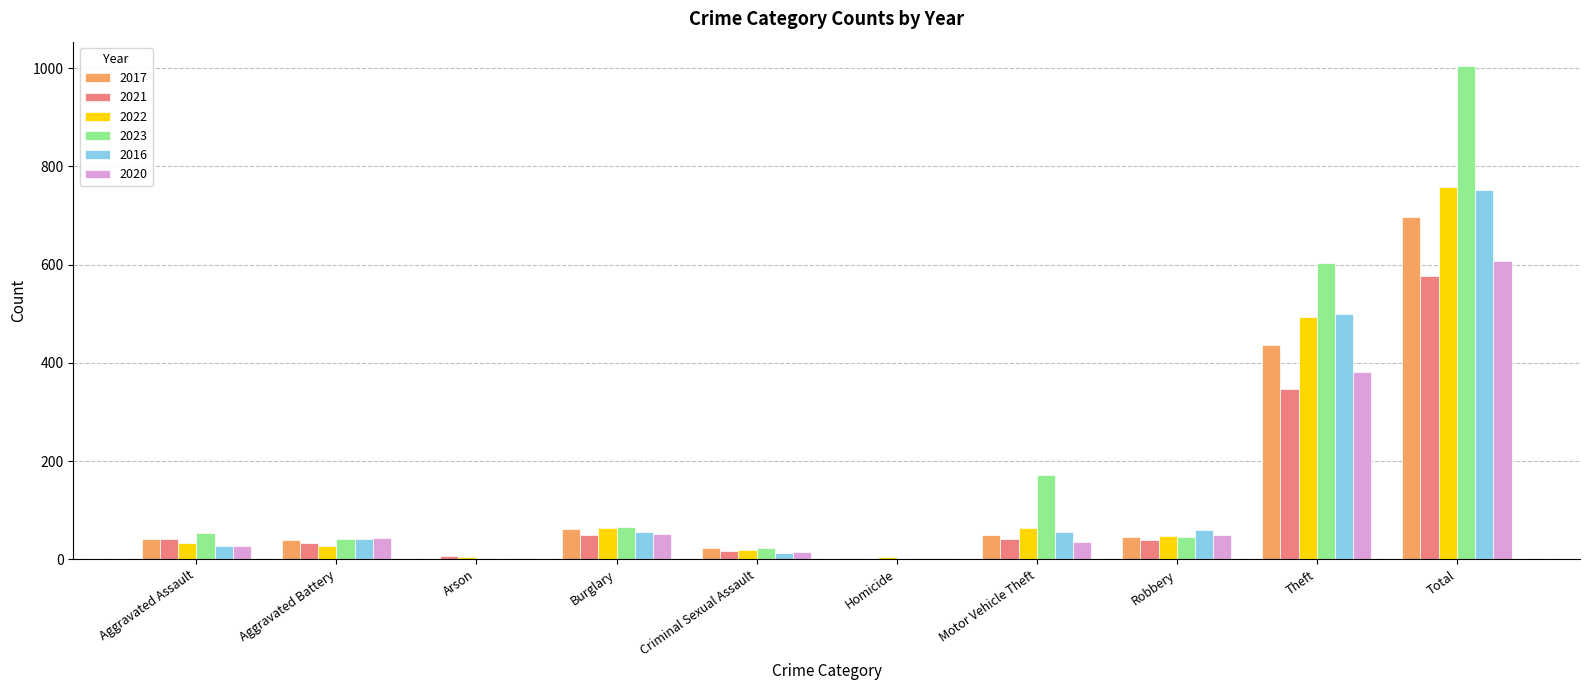

True or false: 2016 has a value of 500 at Theft.

True